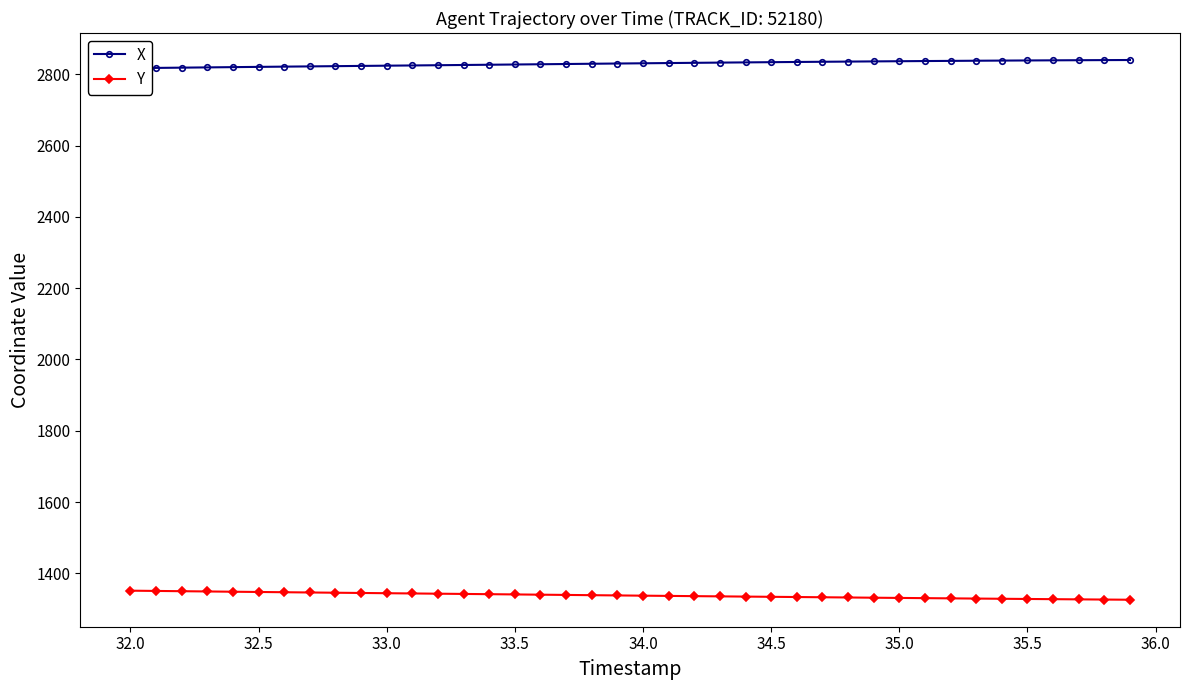

What is the maximum value shown in the chart?

2840.2